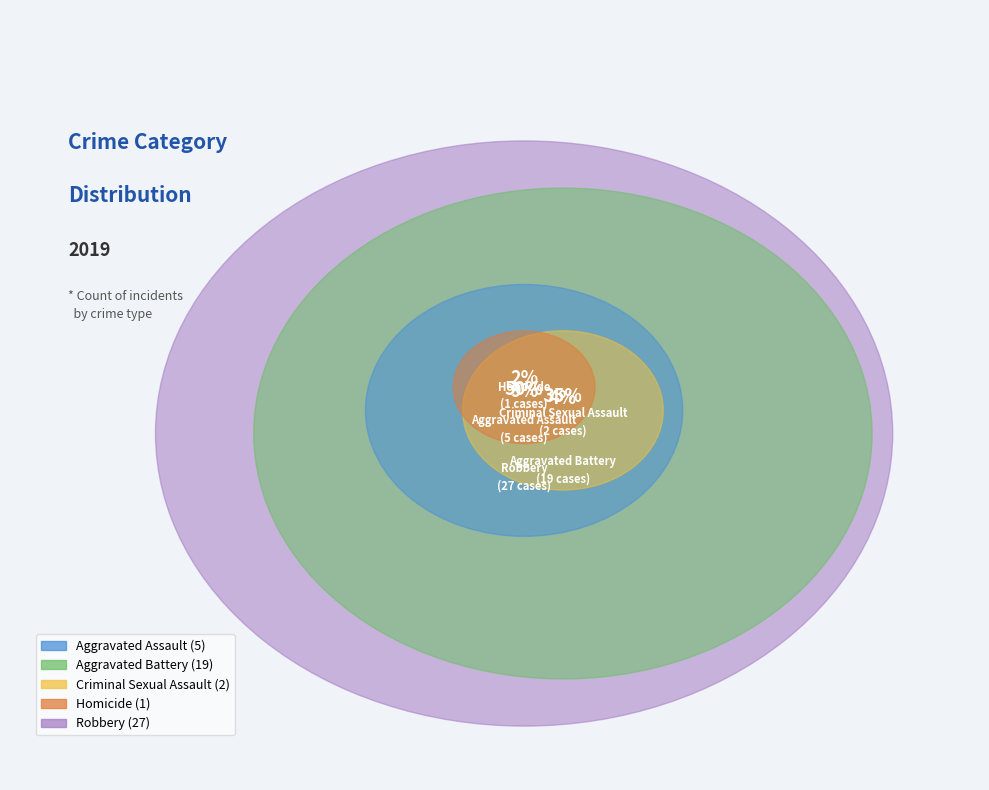

True or false: Aggravated Battery accounts for 47% of the total.

False